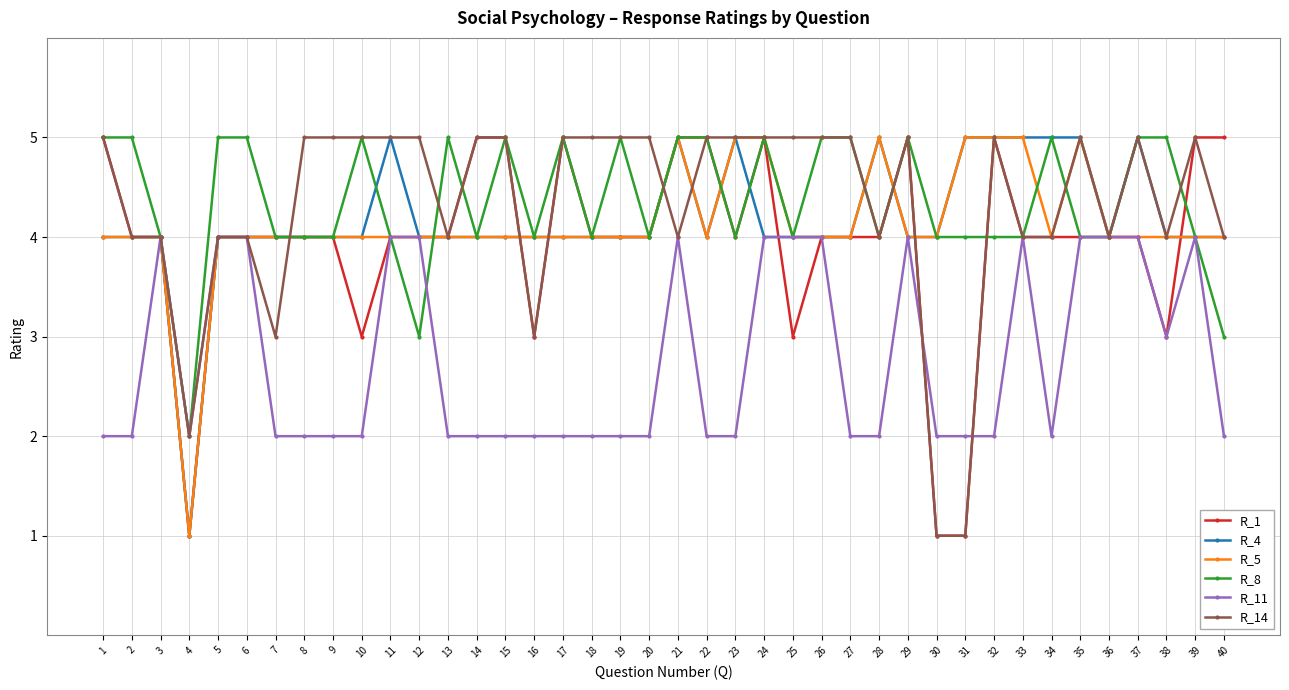

What is the greatest value displayed?

5